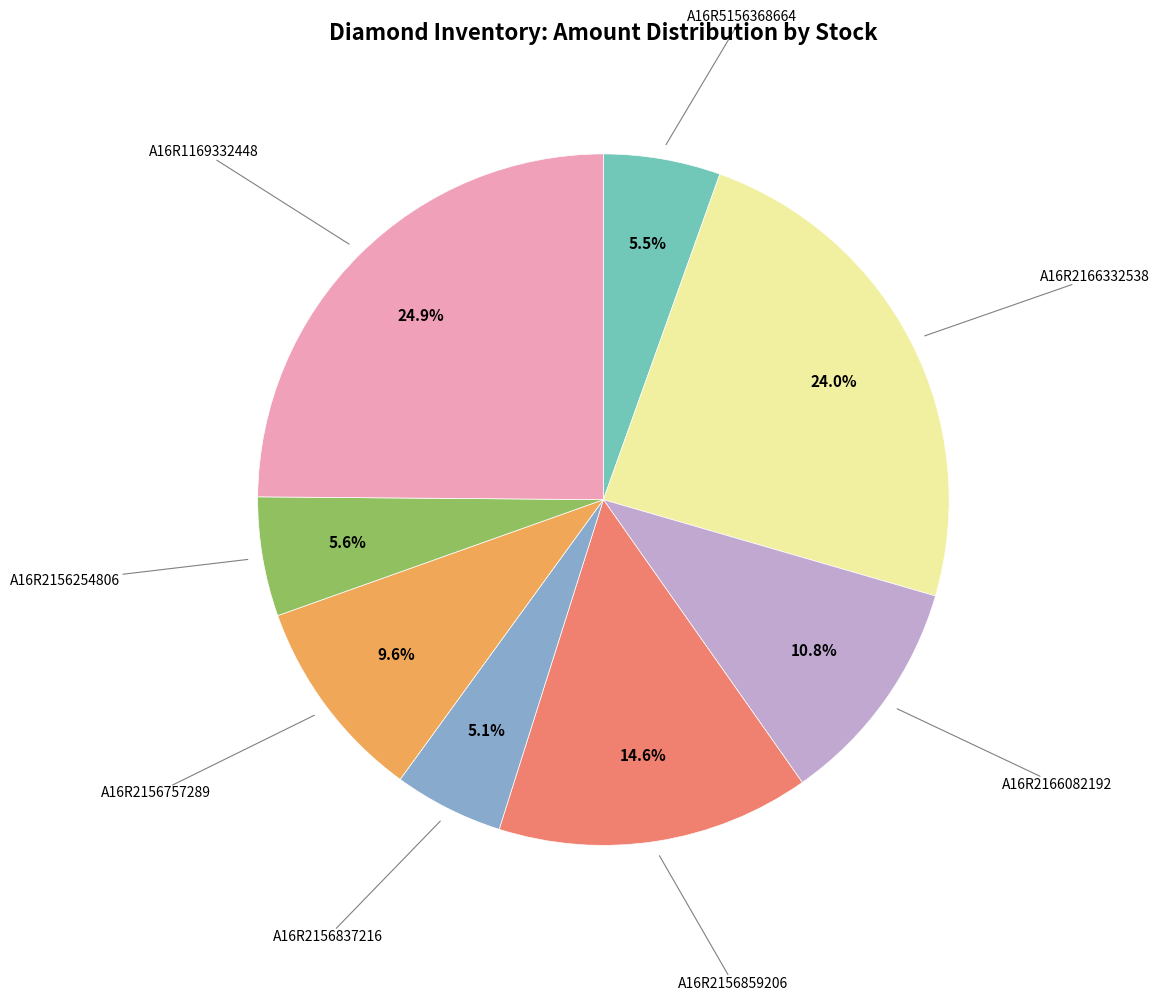

Is there any slice that represents more than half of the pie?

No